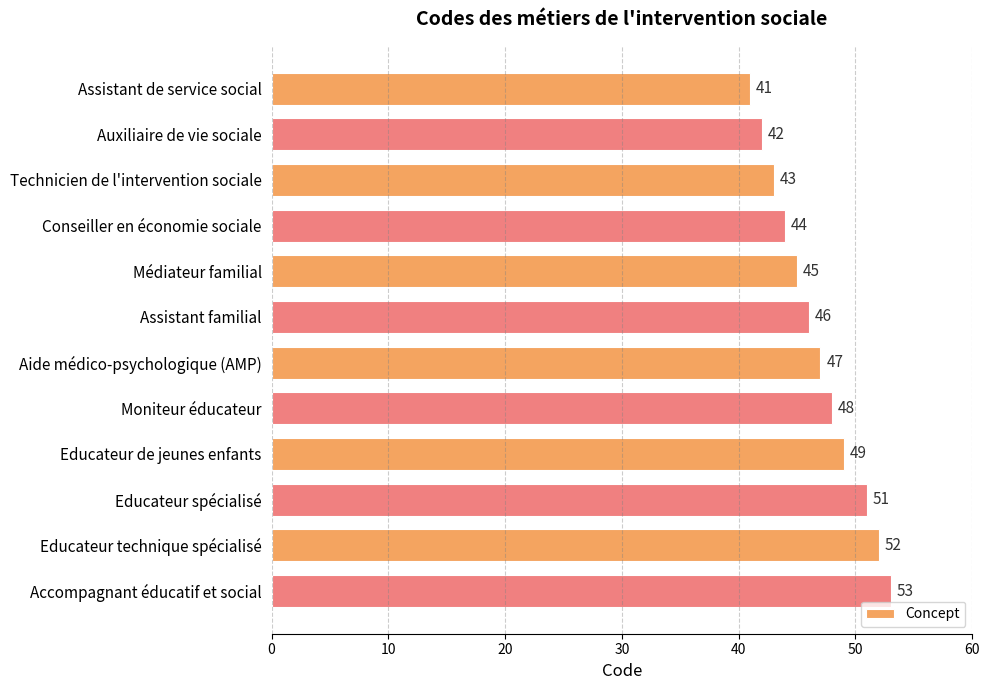

Rank the categories by value from highest to lowest.

Accompagnant éducatif et social, Educateur technique spécialisé, Educateur spécialisé, Educateur de jeunes enfants, Moniteur éducateur, Aide médico-psychologique (AMP), Assistant familial, Médiateur familial, Conseiller en économie sociale, Technicien de l'intervention sociale, Auxiliaire de vie sociale, Assistant de service social